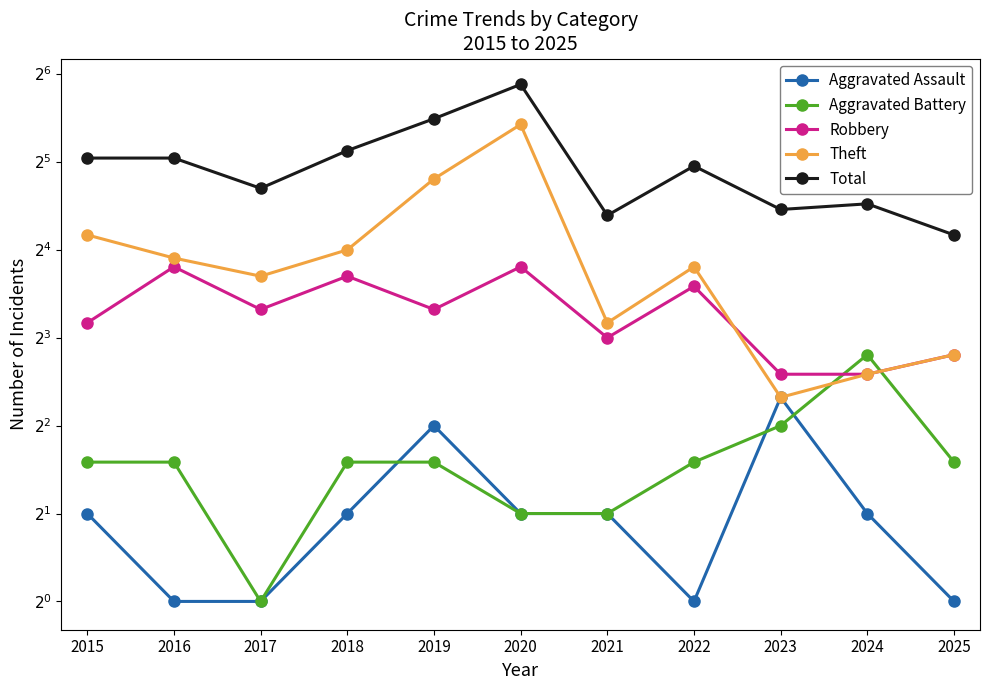

Which category has the lowest value across all series?

2016